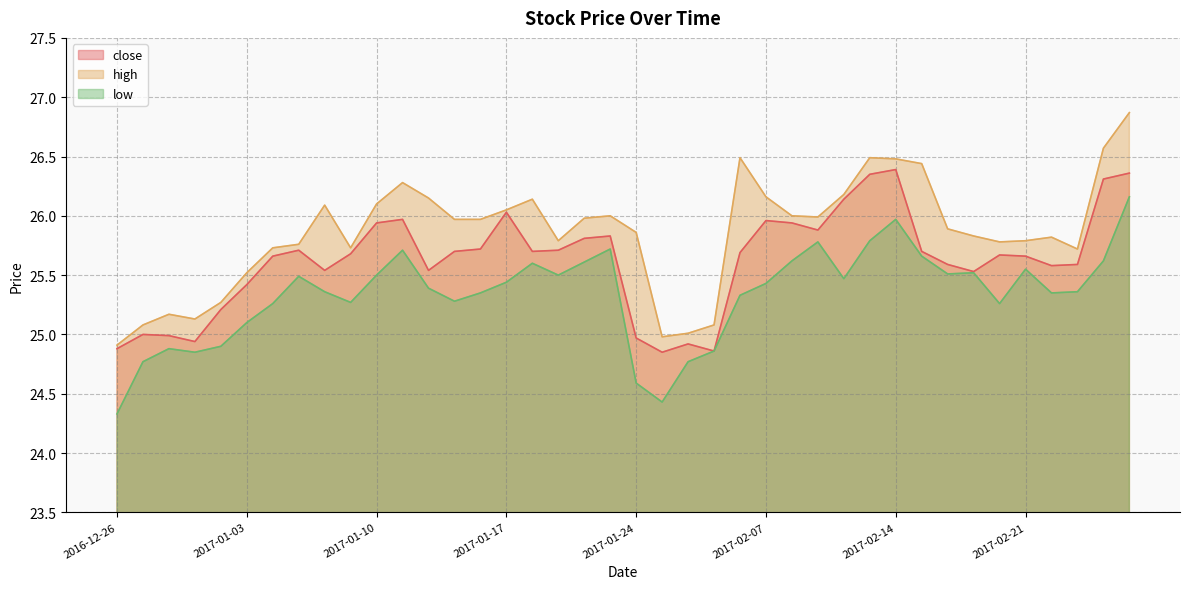

How many lines are shown in the chart?

3